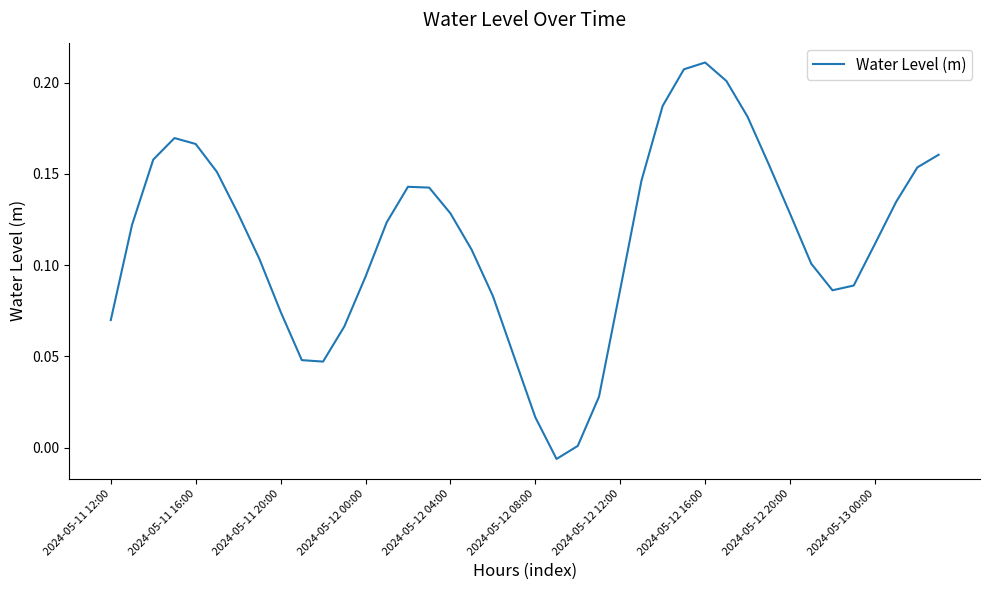

What is the difference between the maximum and minimum values?

0.2